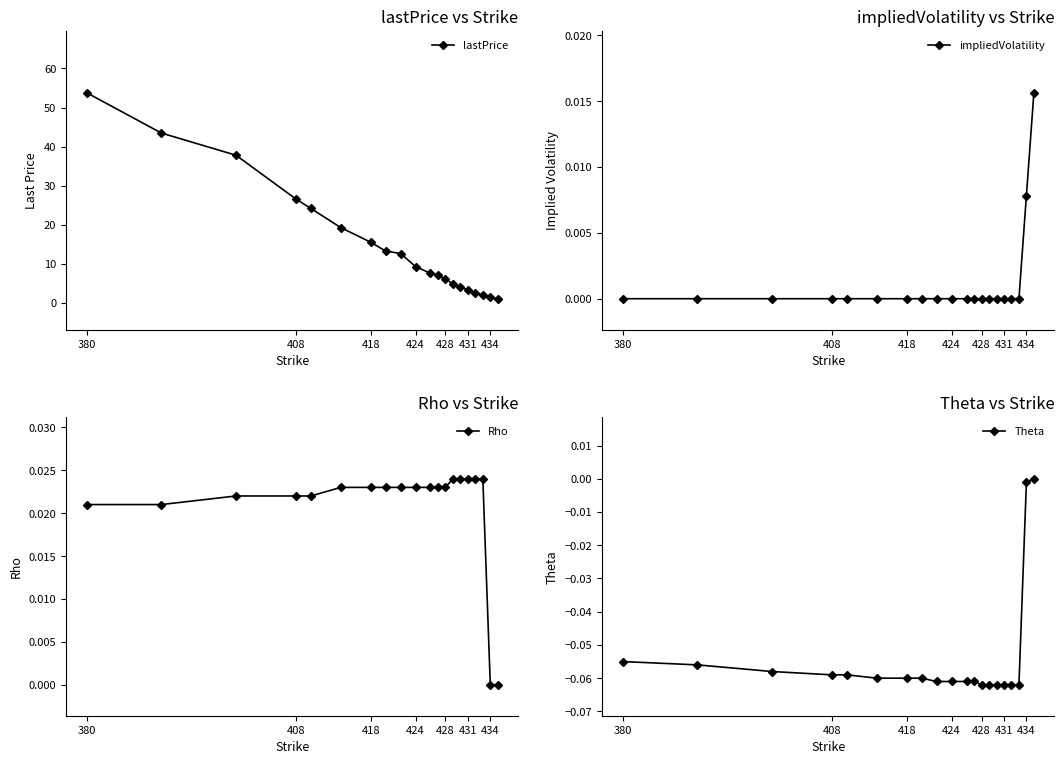

True or false: lastPrice and Rho cross at least once.

False